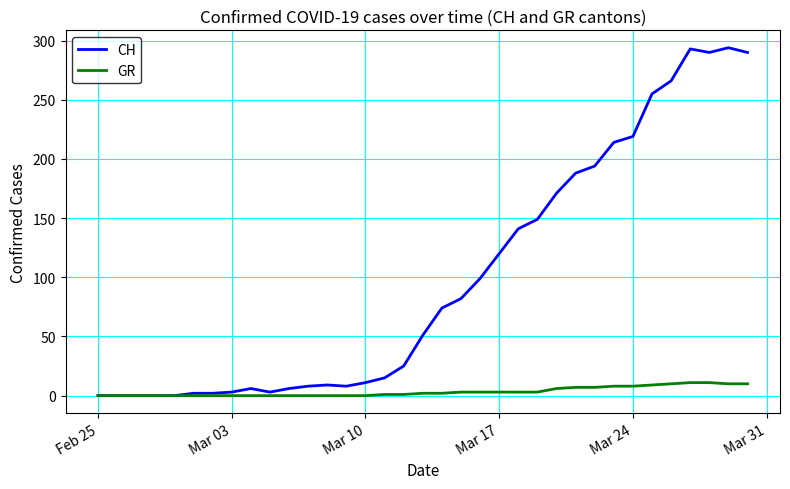

List the series in order of their peak value, lowest first.

GR, CH